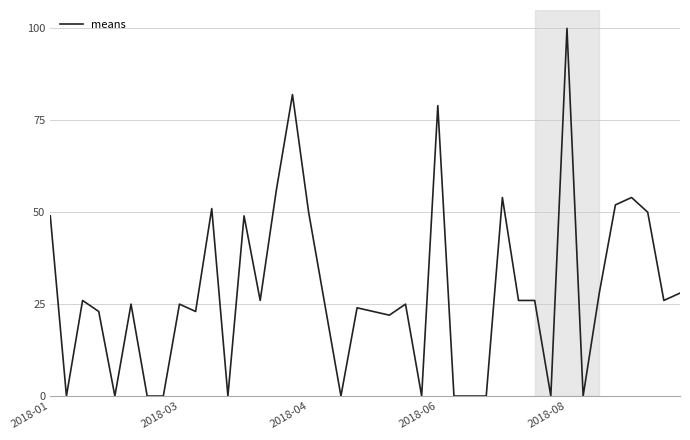

True or false: the data has more than 1 interior local peaks.

True